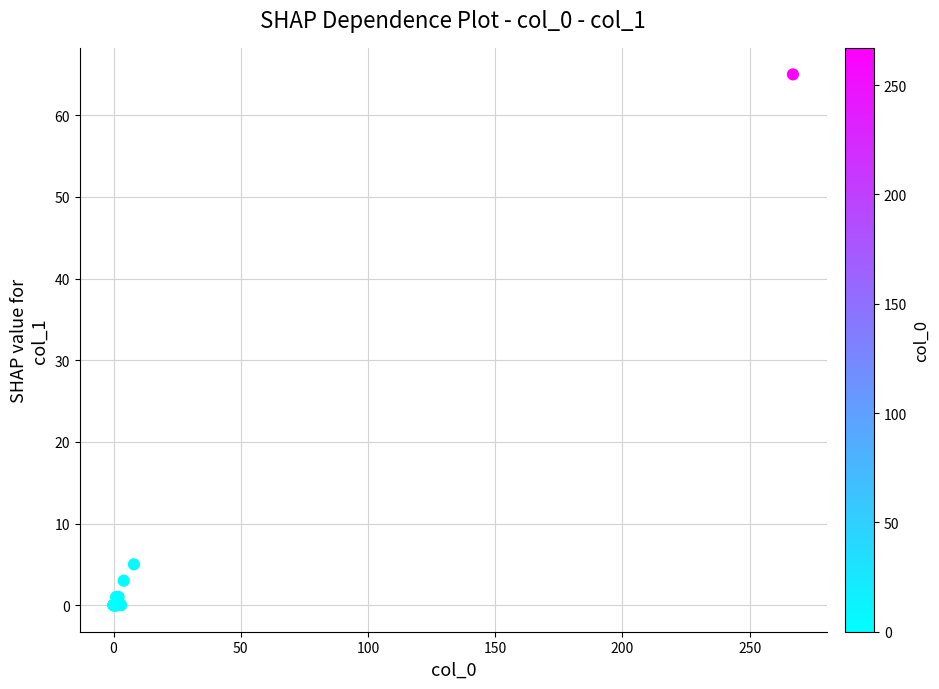

What Y value in the scatter plot is closest to 32?

5